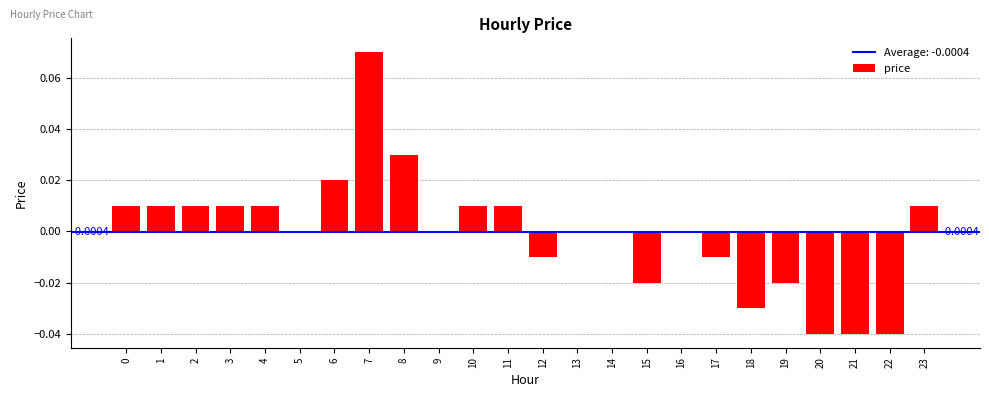

Are the bars horizontal?

No